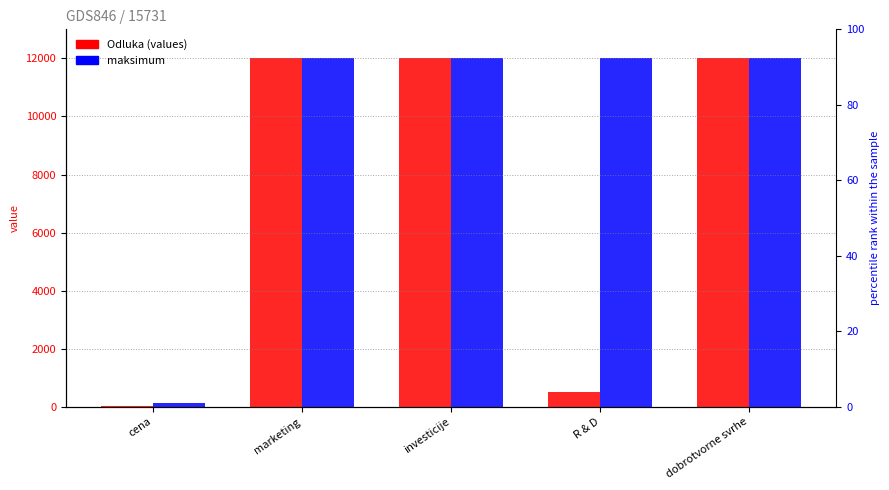

At dobrotvorne svrhe, list the series in order from largest to smallest.

Odluka, maksimum